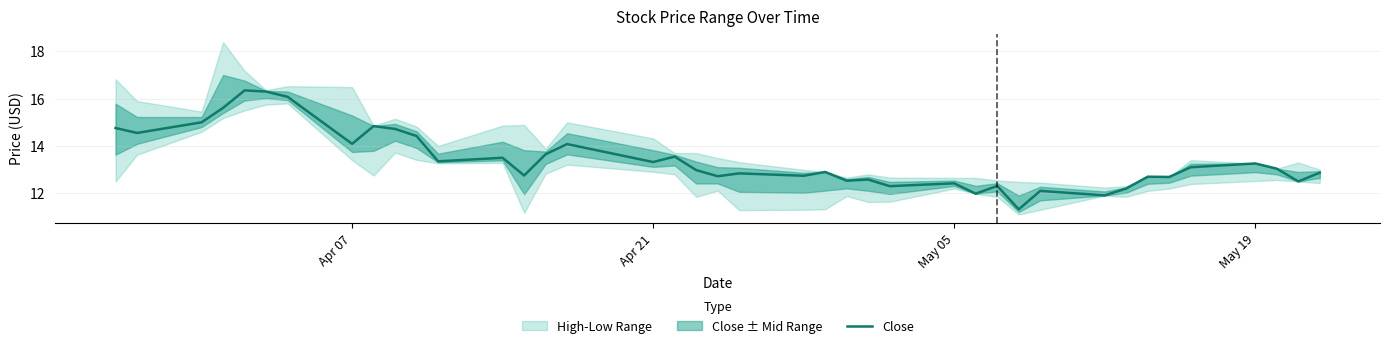

What is the maximum value for Close?

16.4